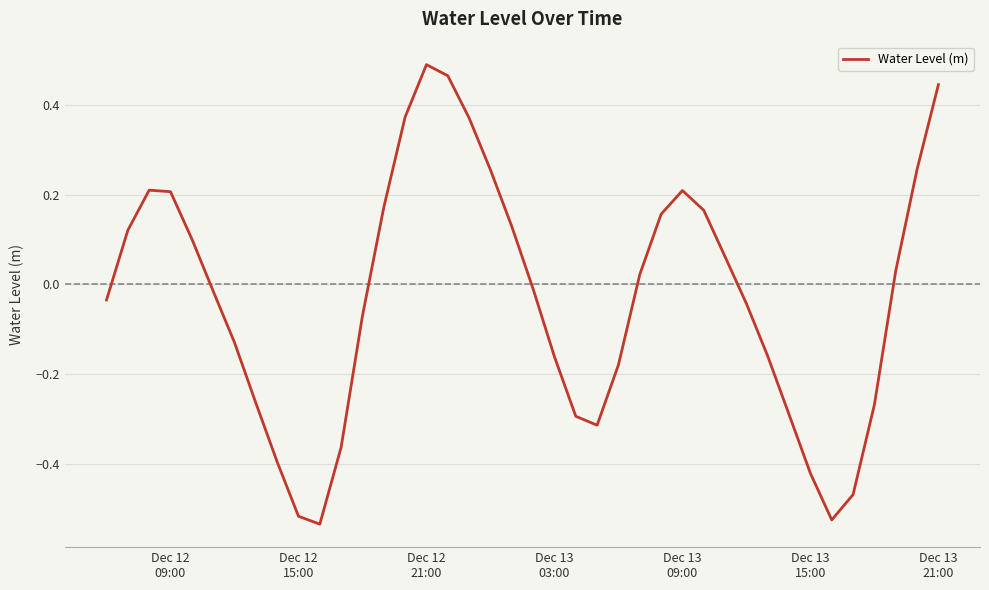

How many positive values are there?

19